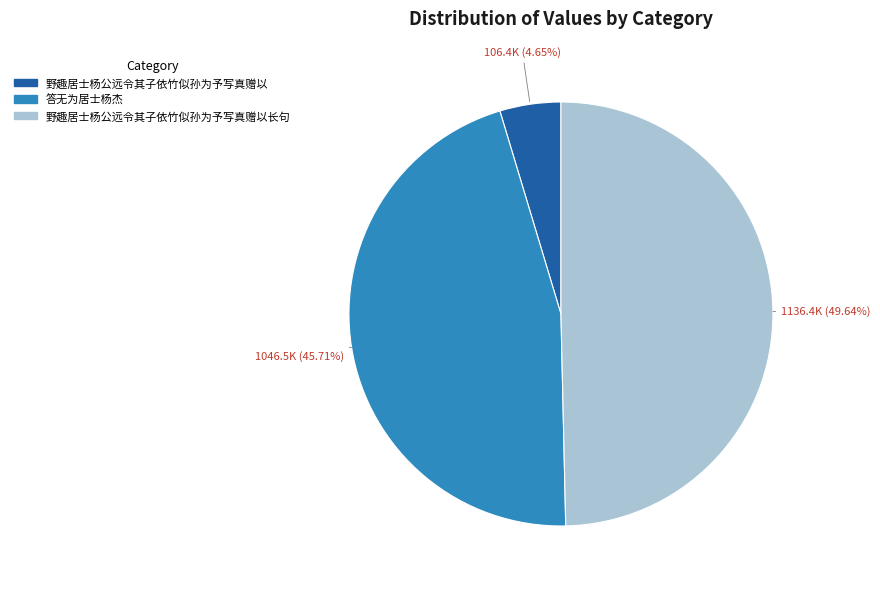

How many segments does this pie chart have?

3